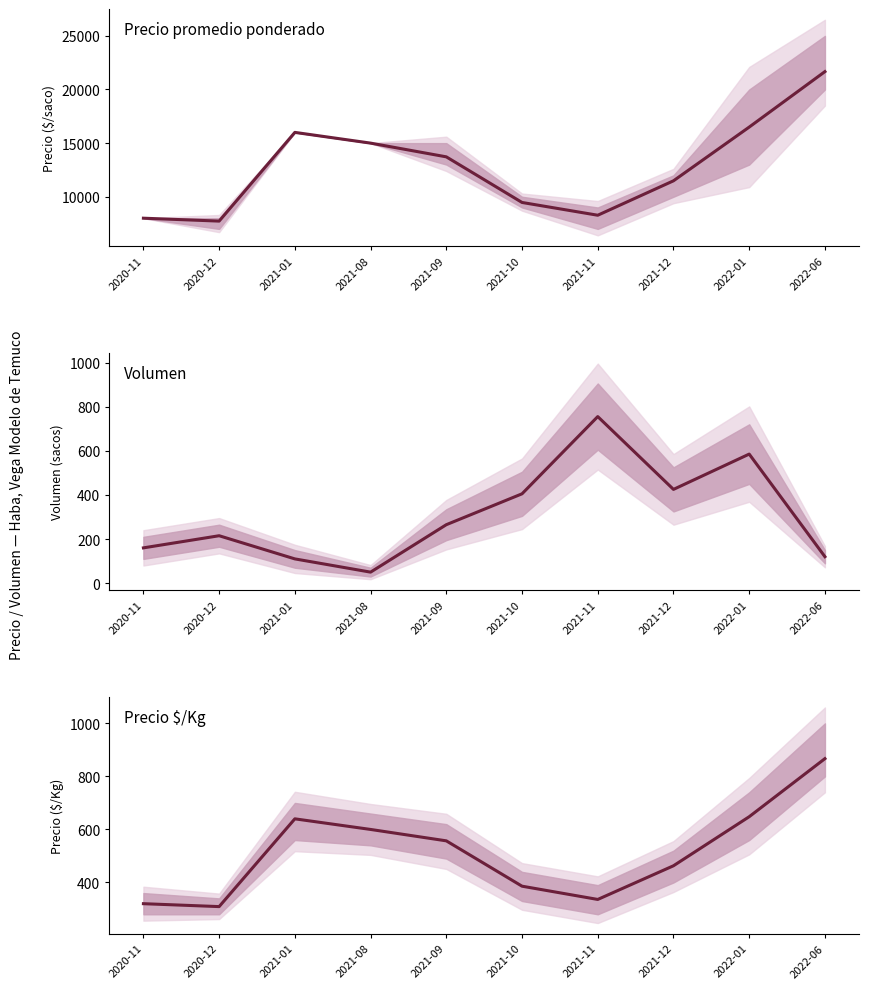

Reading left to right, extract all data points from this chart.

Precio promedio ponderado: 2020-11=8000	2020-12=7729	2021-01=16000	2021-08=15000	2021-09=13720	2021-10=9467	2021-11=8276	2021-12=11486	2022-01=16494	2022-06=21667
Volumen: 2020-11=160	2020-12=215	2021-01=110	2021-08=50	2021-09=265	2021-10=405	2021-11=755	2021-12=425	2022-01=585	2022-06=120
Precio $/Kg: 2020-11=320	2020-12=309	2021-01=640	2021-08=600	2021-09=557	2021-10=386	2021-11=336	2021-12=463	2022-01=648	2022-06=867